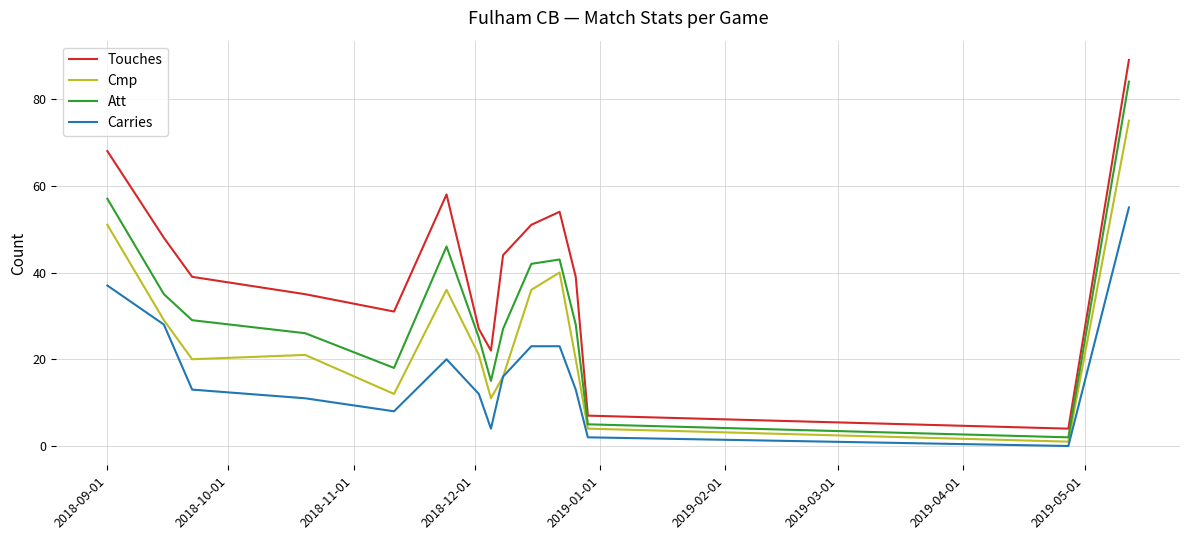

Reading left to right, extract all data points from this chart.

Touches: 68	48	39	35	31	58	27	22	44	51	54	39	7	4	89
Cmp: 51	29	20	21	12	36	21	11	16	36	40	20	4	1	75
Att: 57	35	29	26	18	46	25	15	27	42	43	28	5	2	84
Carries: 37	28	13	11	8	20	12	4	16	23	23	13	2	0	55